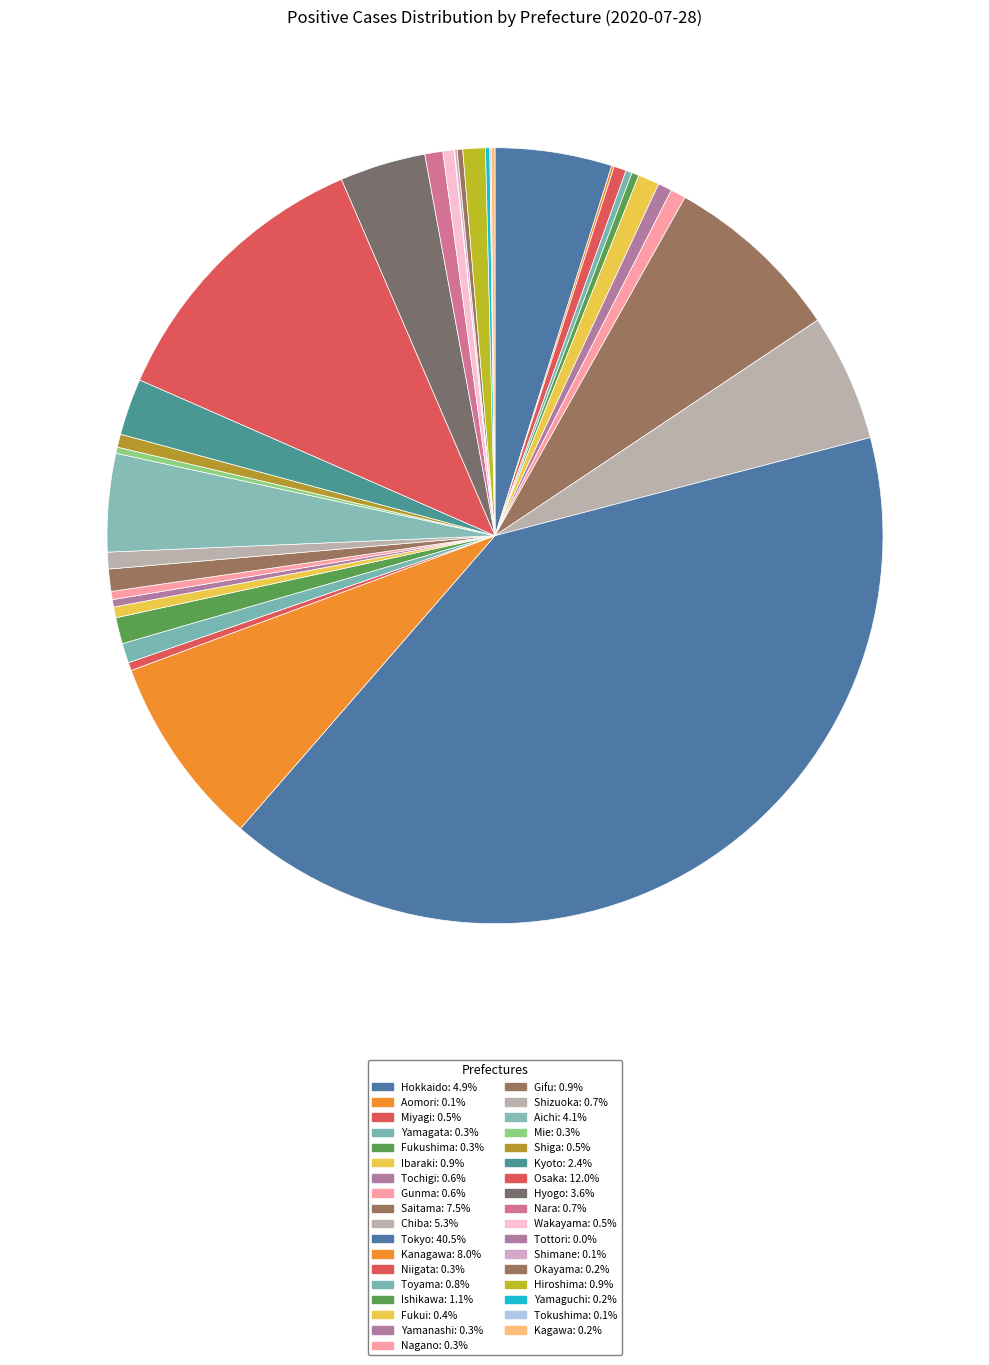

True or false: Aomori accounts for 10% of the total.

False